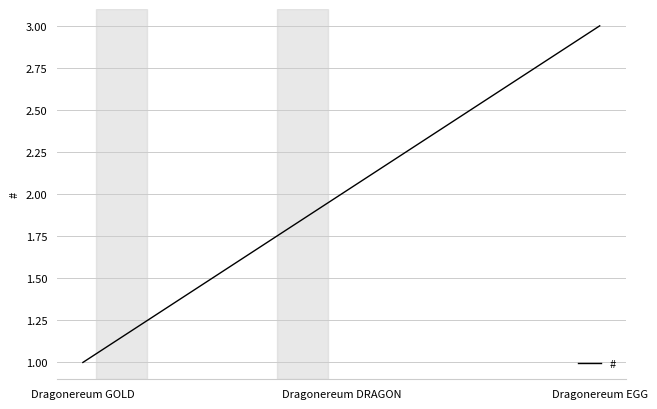

How many values are below 2?

1